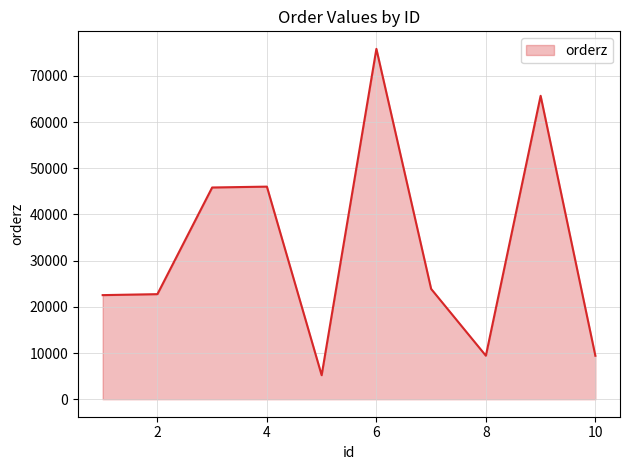

What is the difference between the maximum and minimum values?

70647